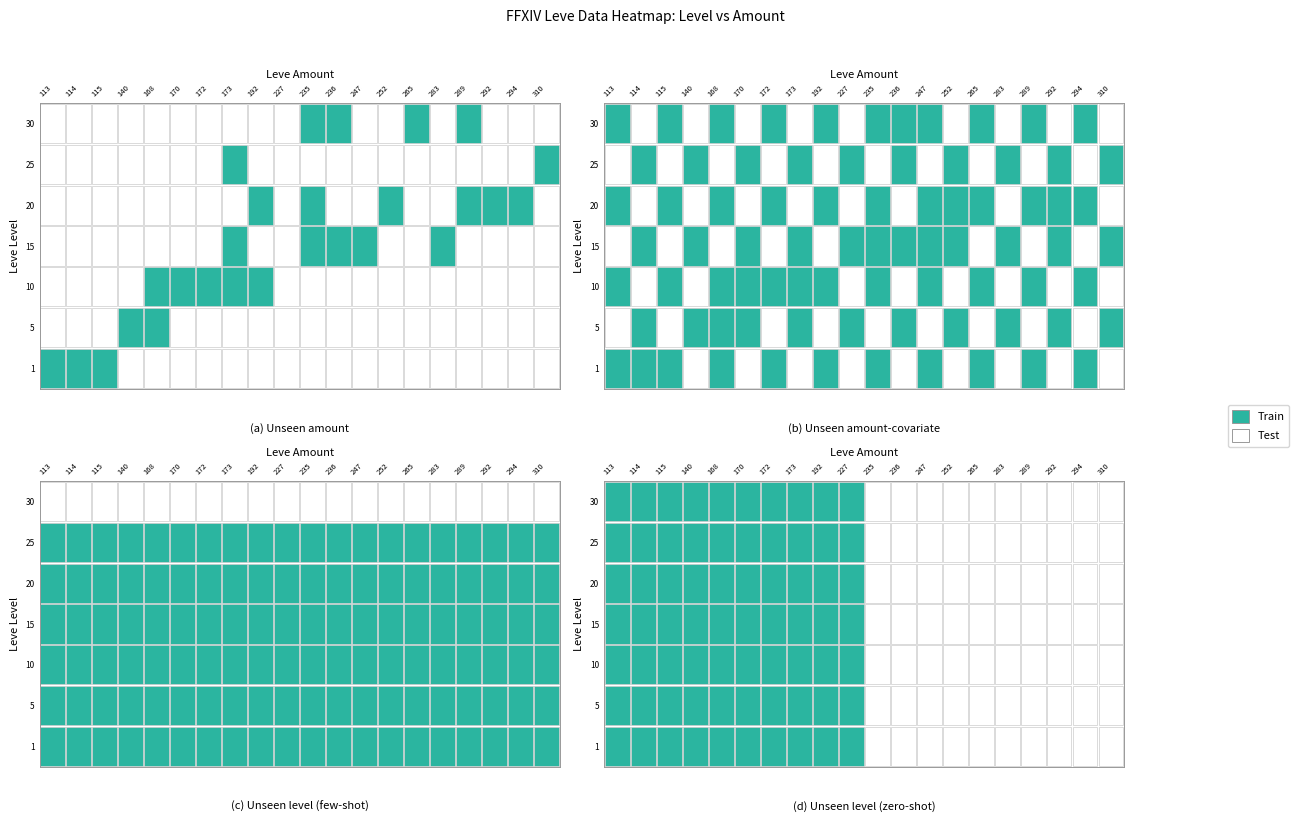

How many categories are shown in the chart?

20